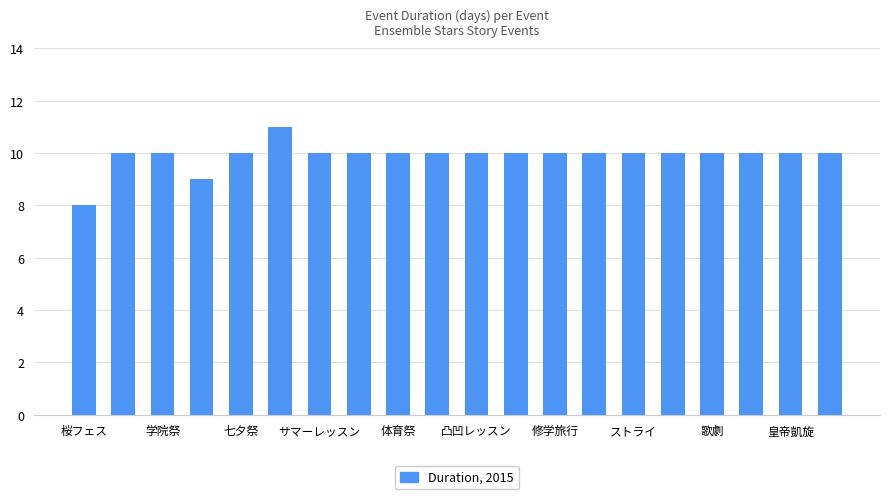

What is the minimum value shown in the chart?

8